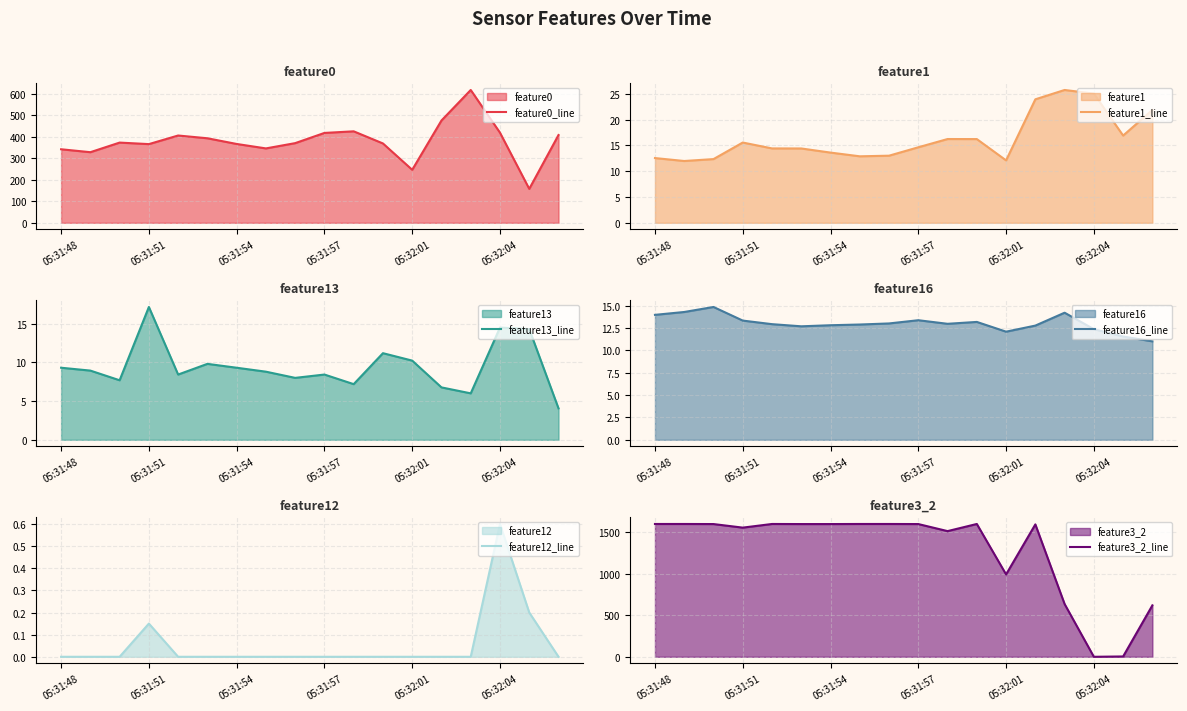

At how many categories does at least one series exceed 659?

14